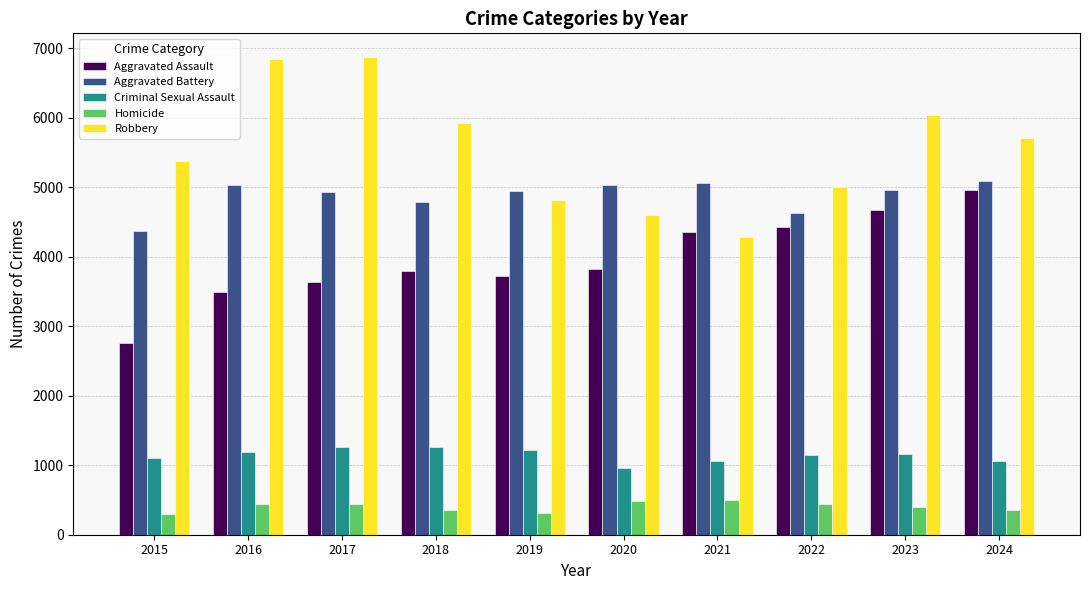

The Homicide series shows 435 at 2022. True or false?

True